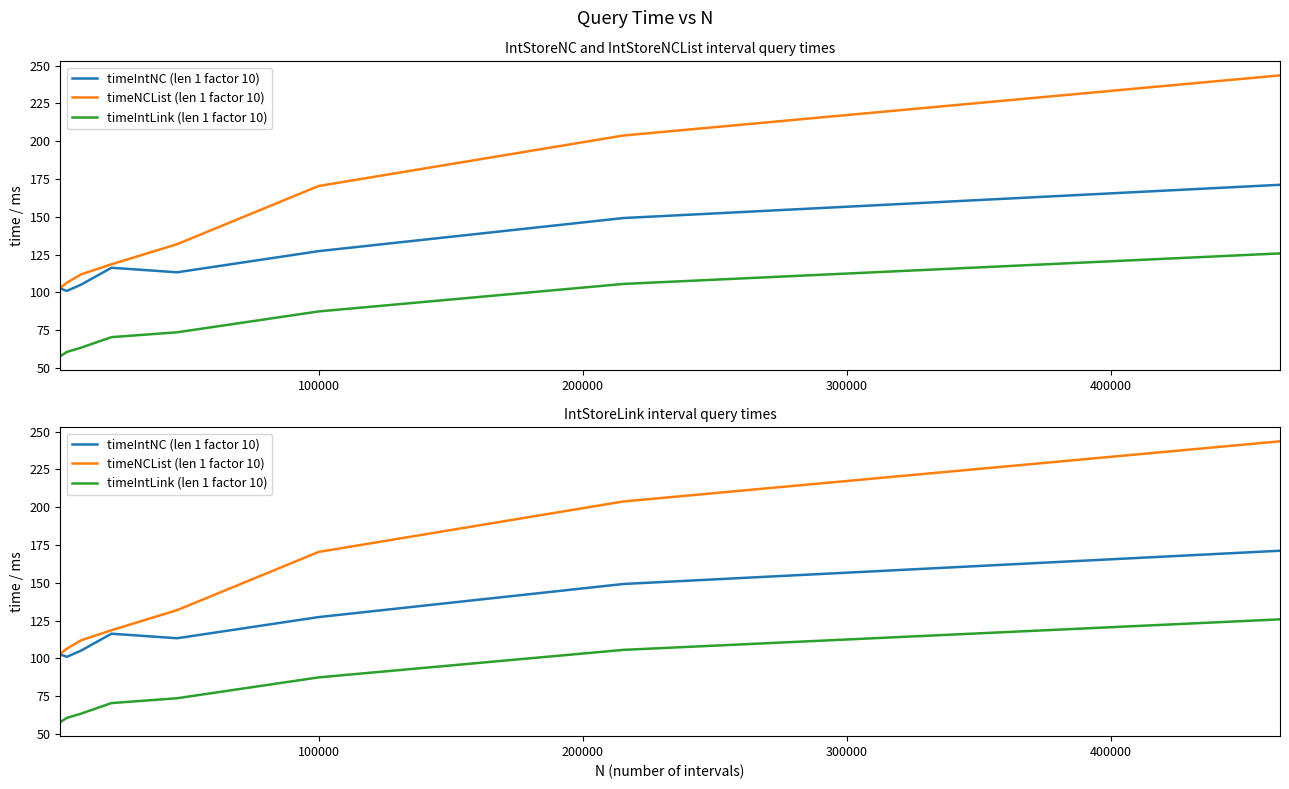

List the series in order of their overall mean, lowest first.

timeIntLink (len 1 factor 10), timeIntNC (len 1 factor 10), timeNCList (len 1 factor 10)